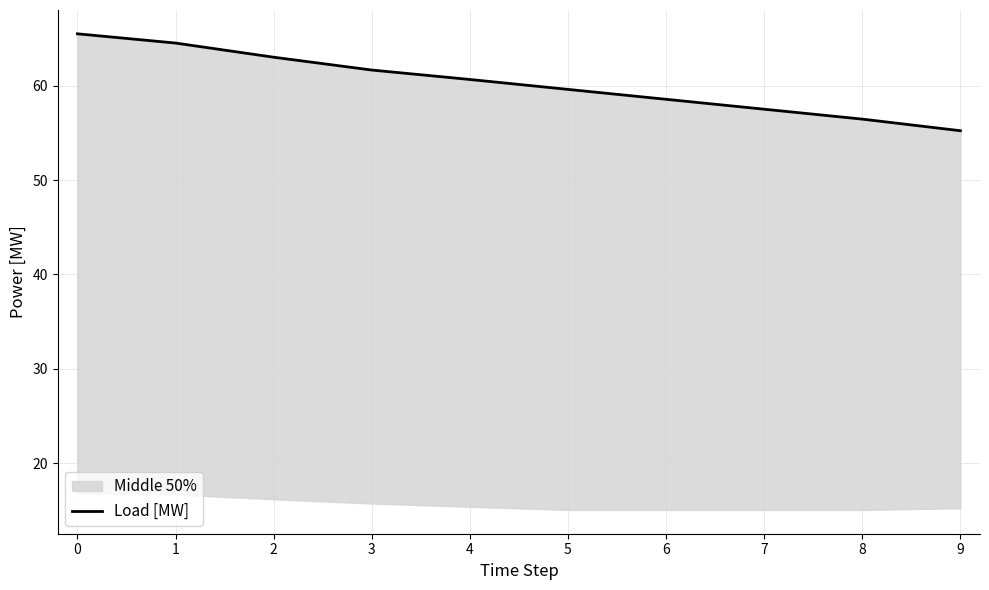

Does the chart display data point markers on the line(s)?

No